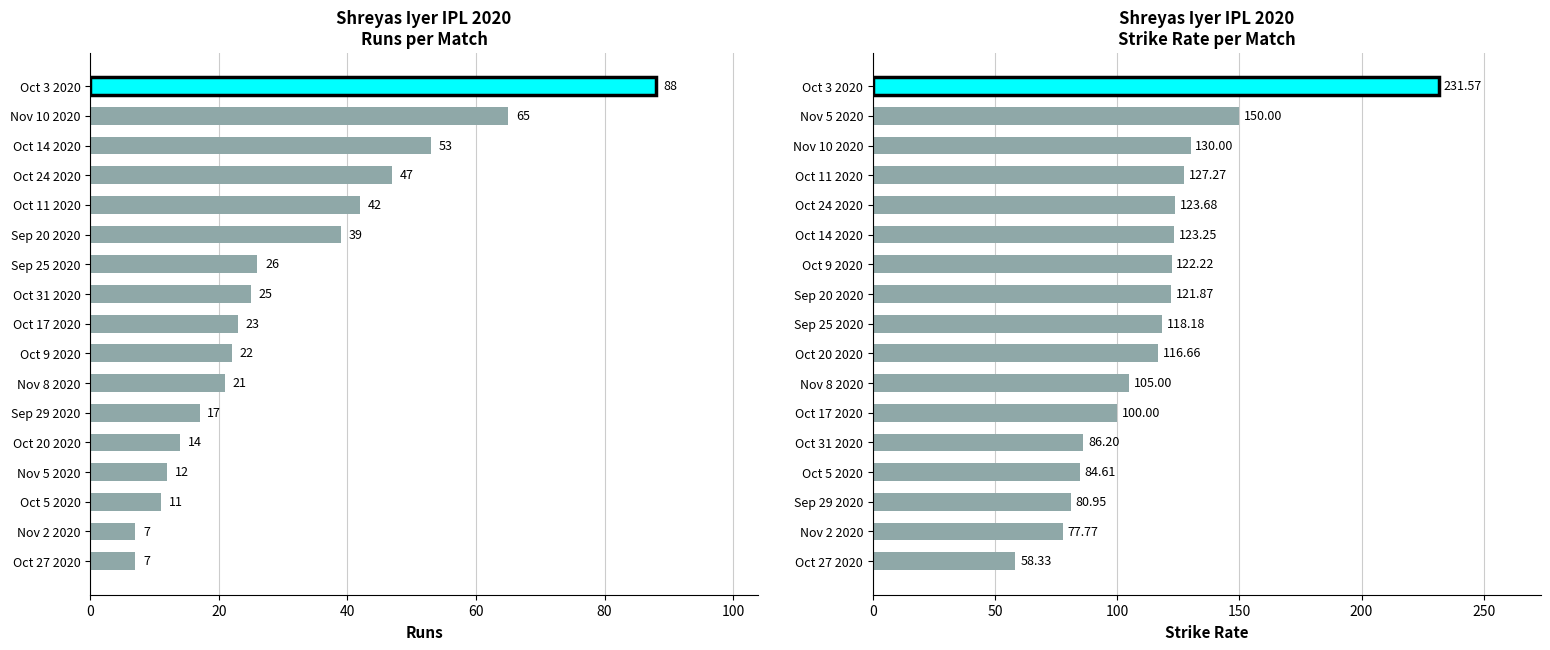

List the series in order of their overall mean, lowest first.

runs, sr